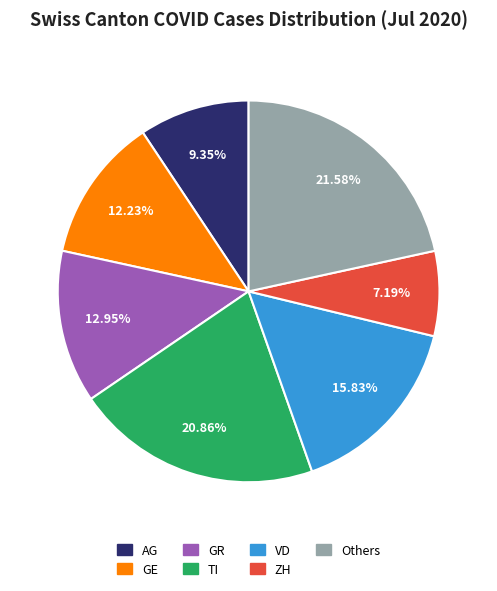

Is there a majority slice in this chart?

No